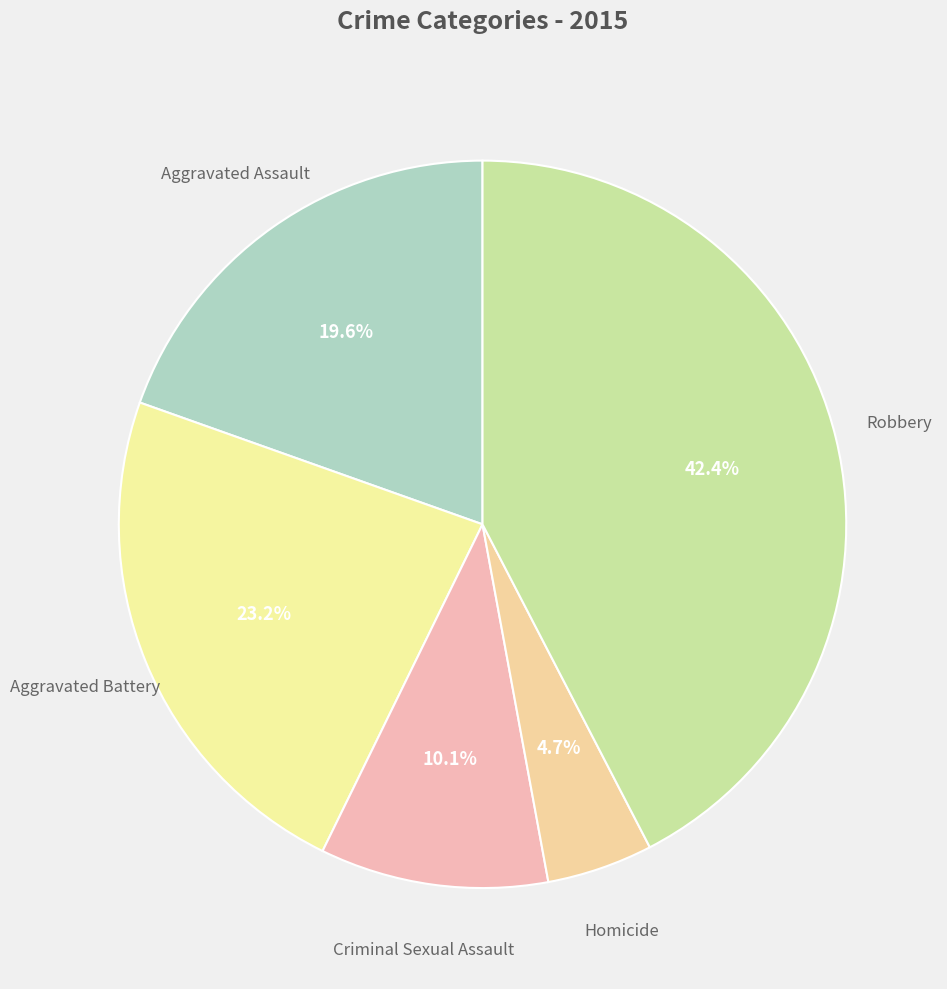

What is the largest slice in the pie chart?

Robbery